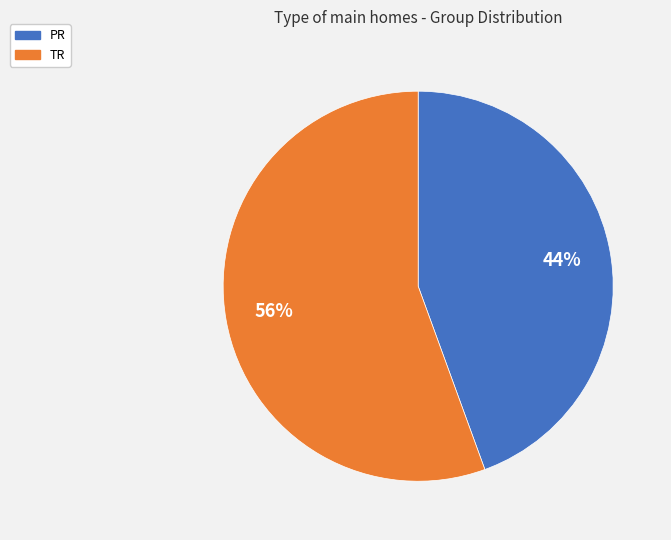

How many segments does this pie chart have?

2